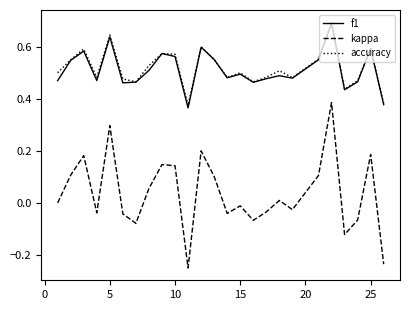

Which series has the widest spread of values?

kappa